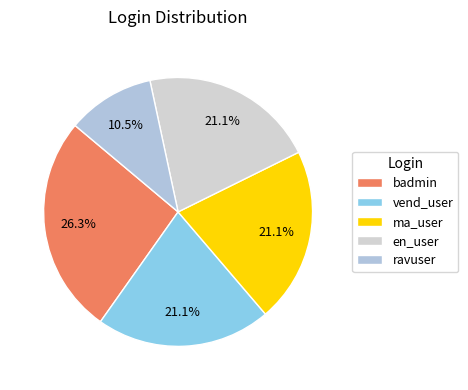

Which category has the smallest portion of the pie?

ravuser